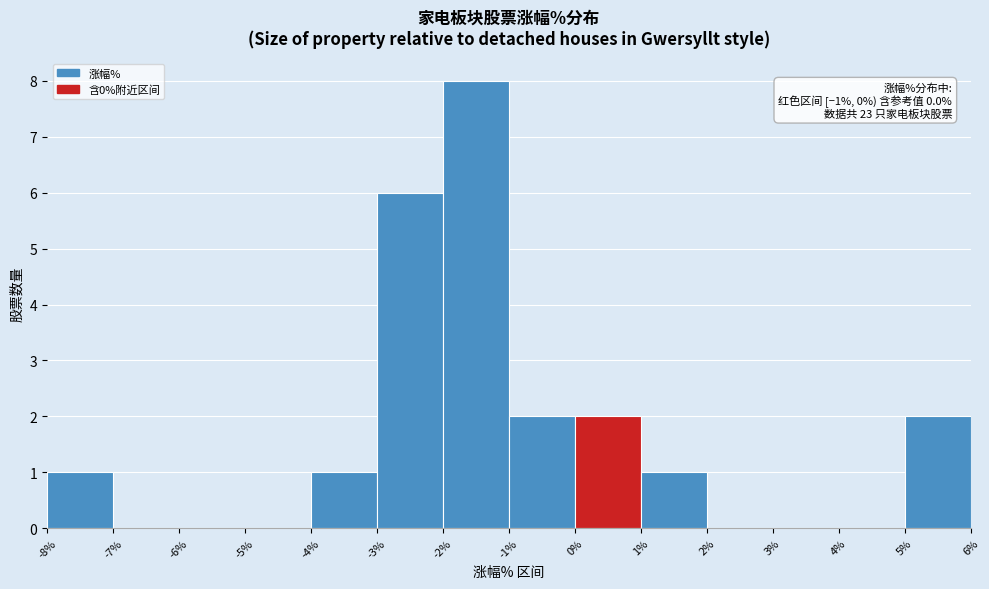

Which range on the x-axis has the tallest bar?

-2% to -1%